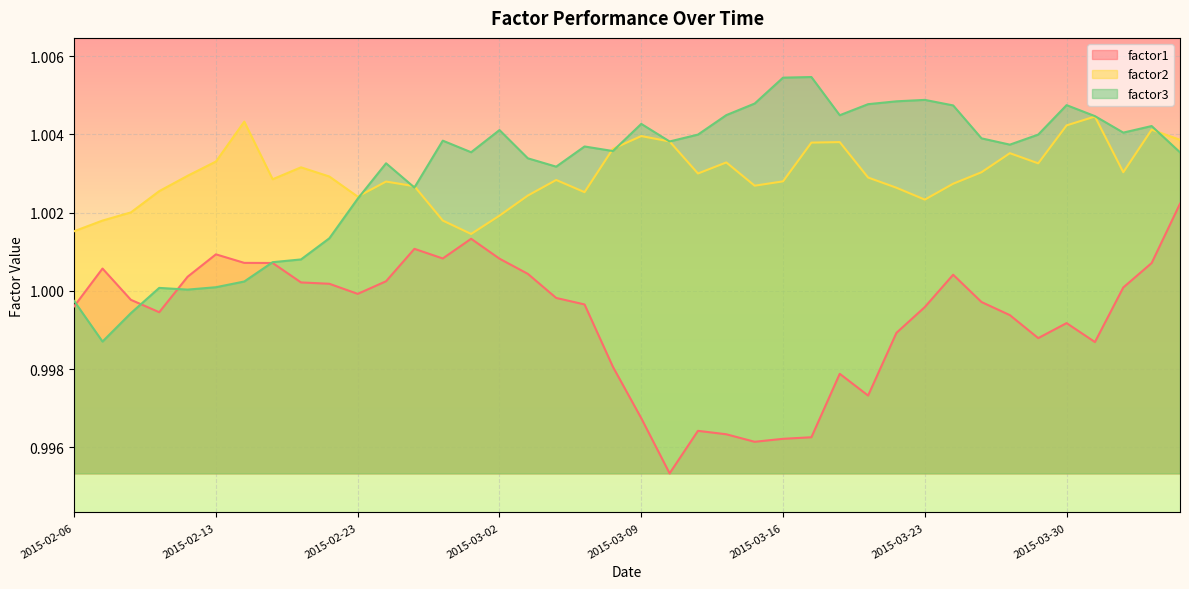

Count the factor2 values in the range 1 to 2.

40